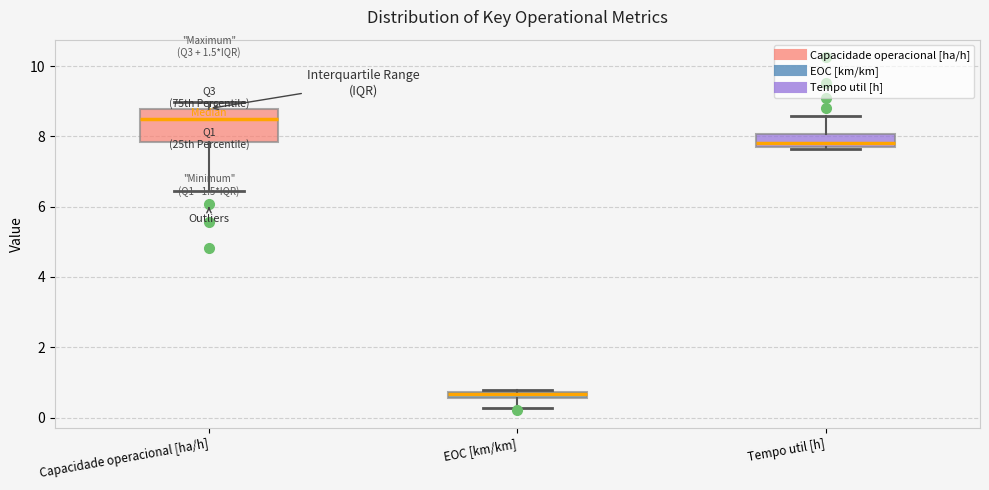

Which box's median line is the lowest?

EOC [km/km]